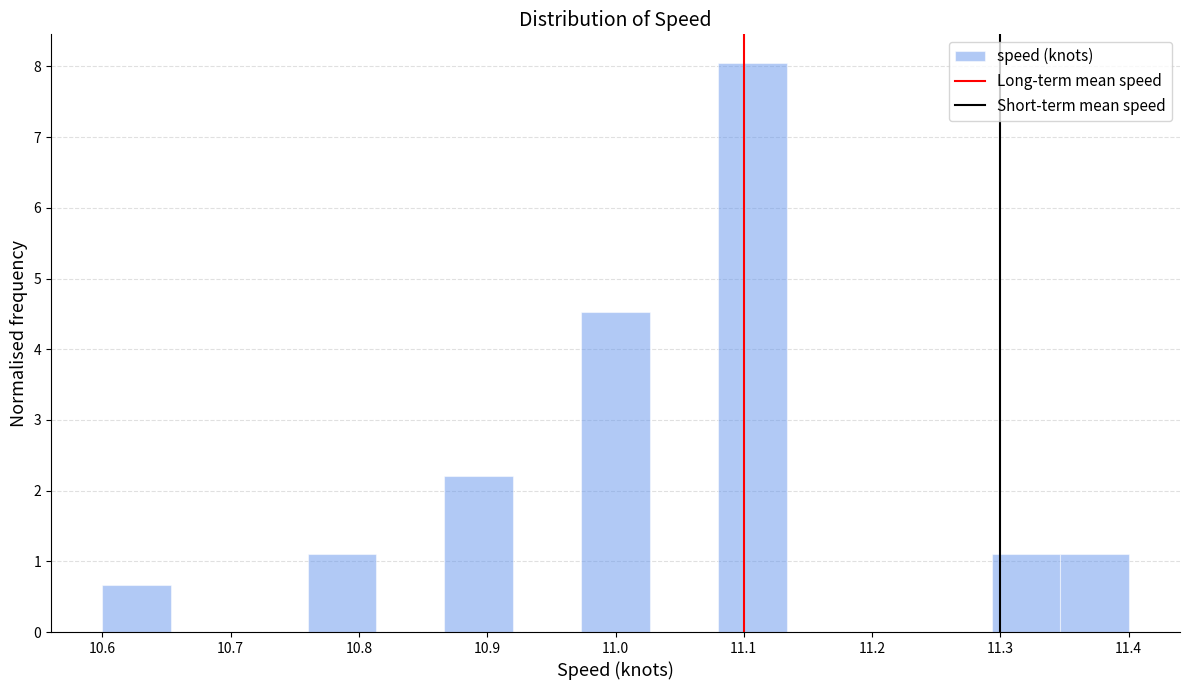

Reading left to right, transcribe this chart: for each bar, give the range it covers on the x-axis and its height. Neither the bar edges nor the heights are printed on the chart, so give them approximately, as read against the axes.

10.60 to 10.65: 0.7
10.65 to 10.71: 0
10.71 to 10.76: 0
10.76 to 10.81: 1.1
10.81 to 10.87: 0
10.87 to 10.92: 2.2
10.92 to 10.97: 0
10.97 to 11.03: 4.5
11.03 to 11.08: 0
11.08 to 11.13: 8.1
11.13 to 11.19: 0
11.19 to 11.24: 0
11.24 to 11.29: 0
11.29 to 11.35: 1.1
11.35 to 11.40: 1.1